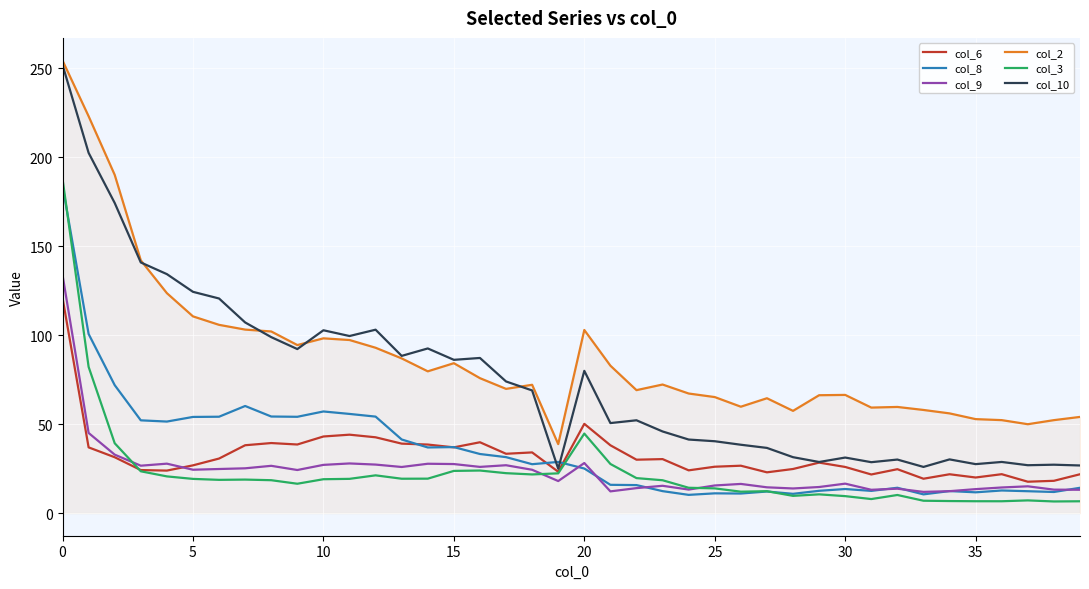

True or false: col_10 and col_9 cross at least once.

False